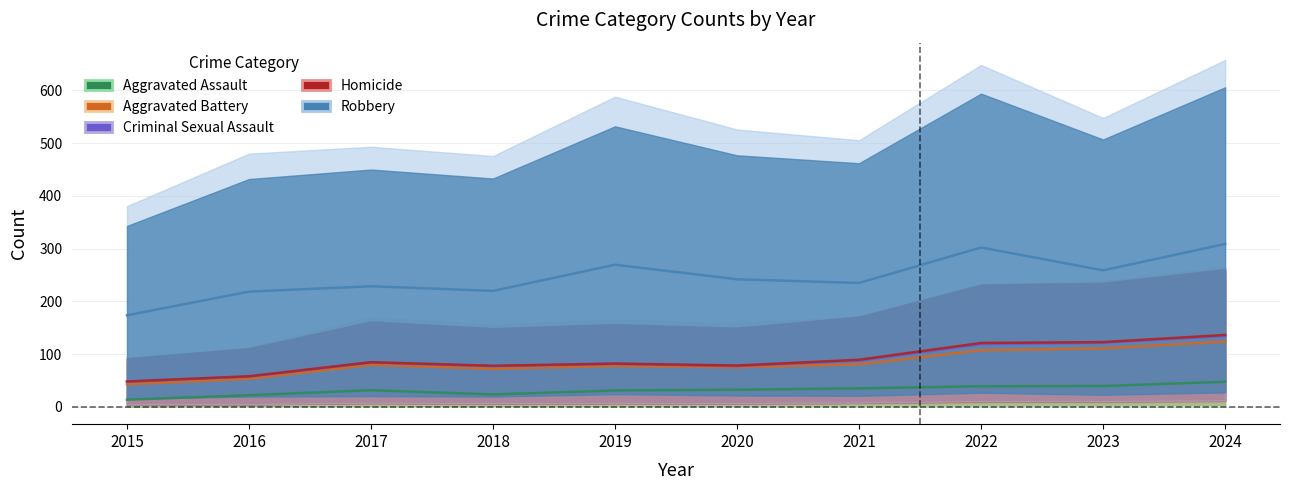

The value of Aggravated Battery at 2021 is 53. True or false?

False